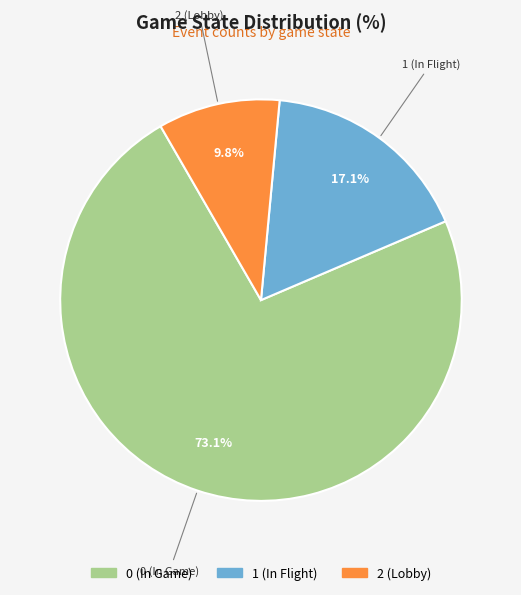

Is 0 (In Game) the majority of the pie?

Yes